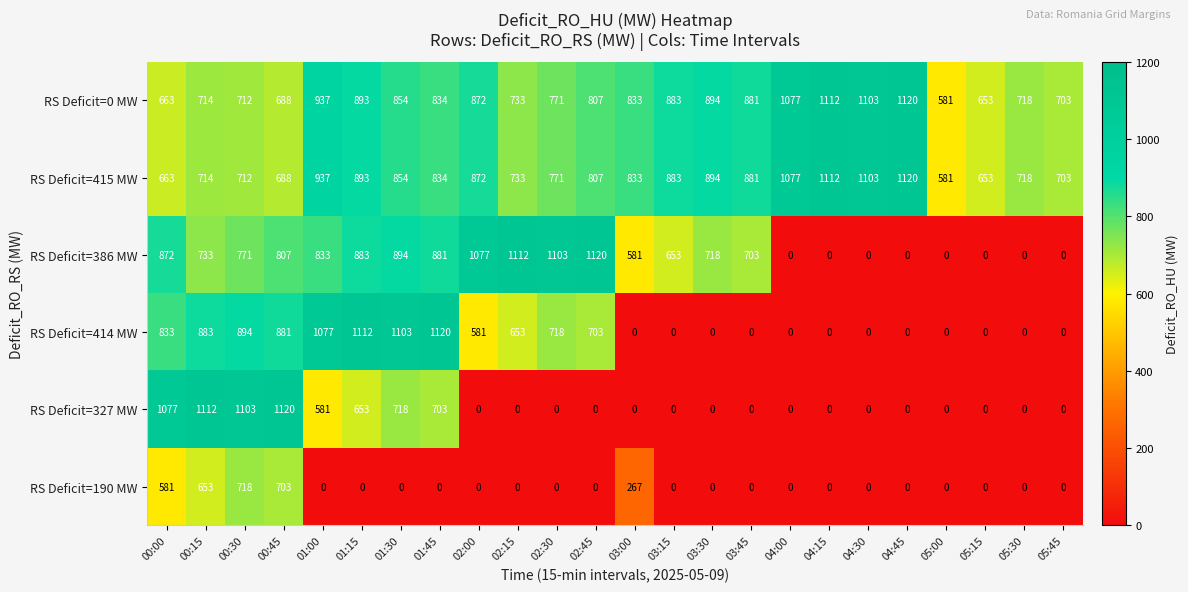

At which category is the sum across all series the highest?

00:30